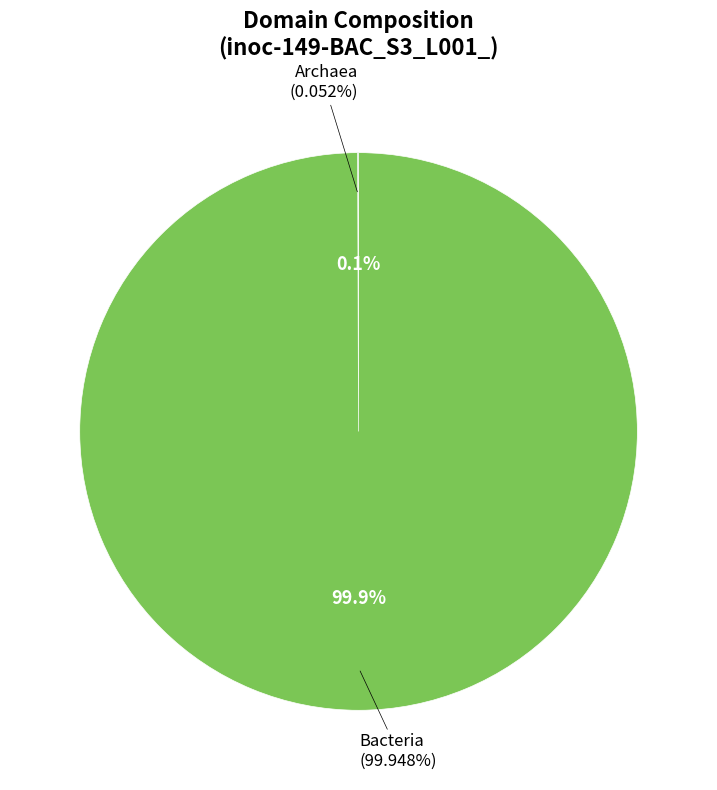

Rank the categories by value from lowest to highest.

Archaea, Bacteria